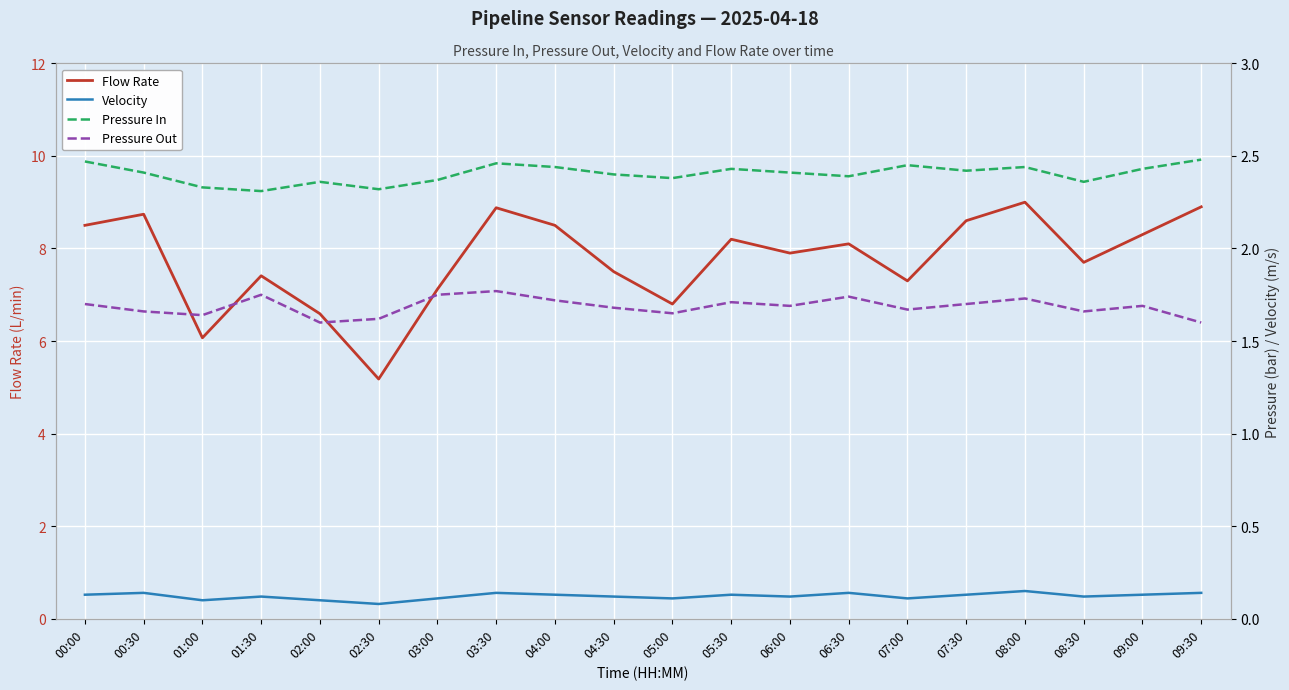

True or false: Flow Rate and Pressure In intersect in this chart.

False